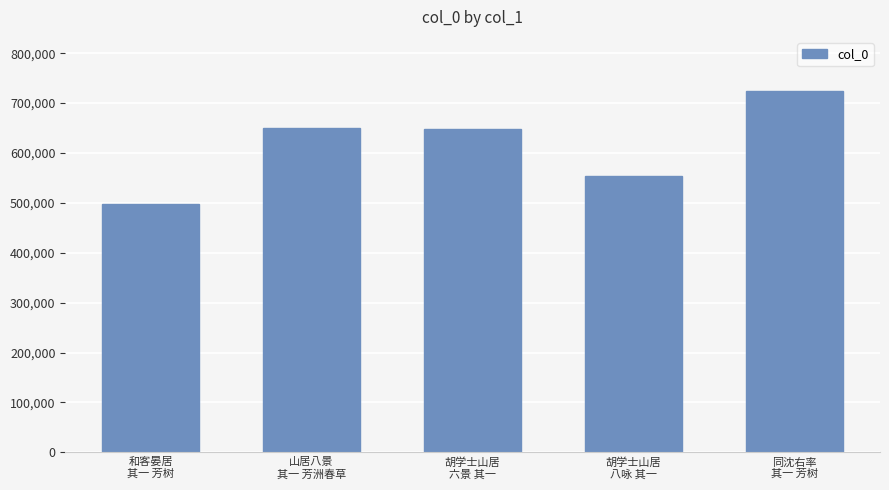

What is the value of the 2nd bar from the left?

650536